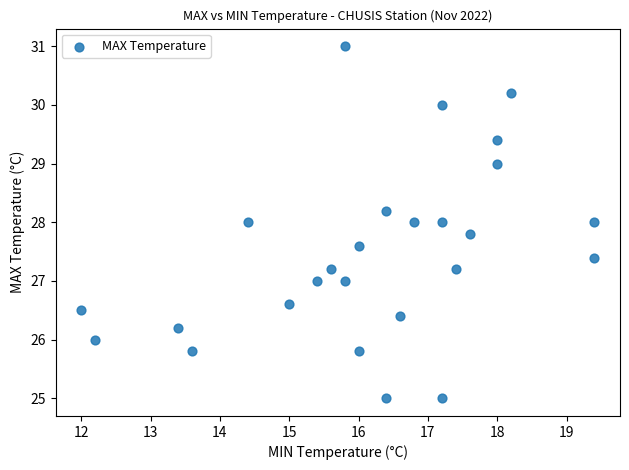

What is the range of X values (max minus min)?

7.4